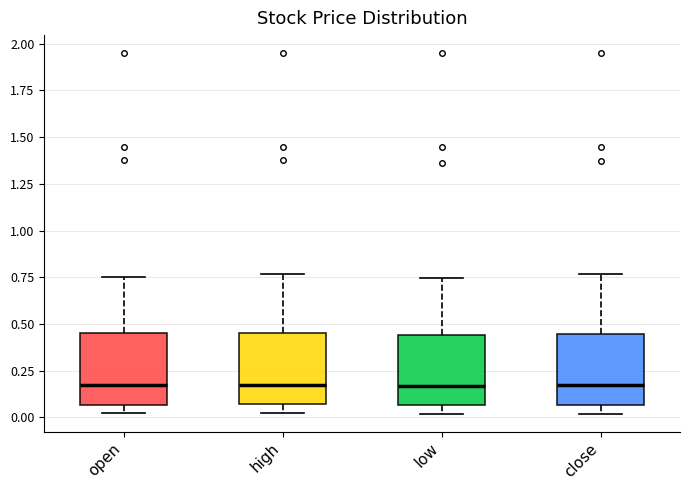

Where is the upper edge of the box for high on the y-axis? The values are not printed on the chart, so give them approximately, as read against the axis.

0.45